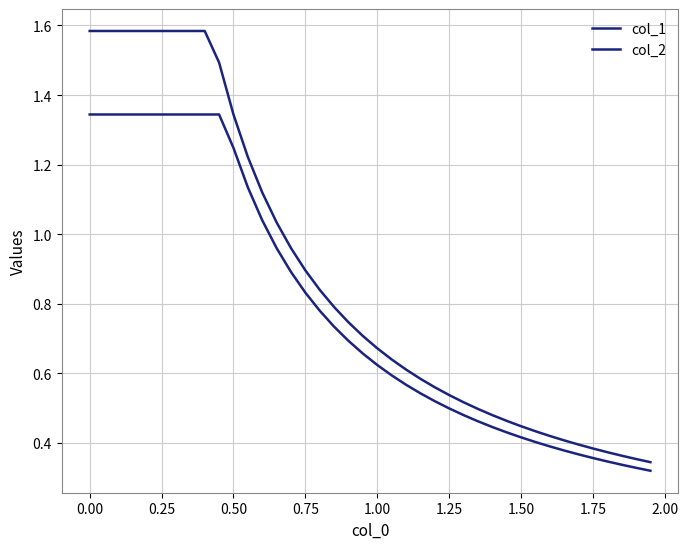

Is this an area chart (filled region under the line)?

No